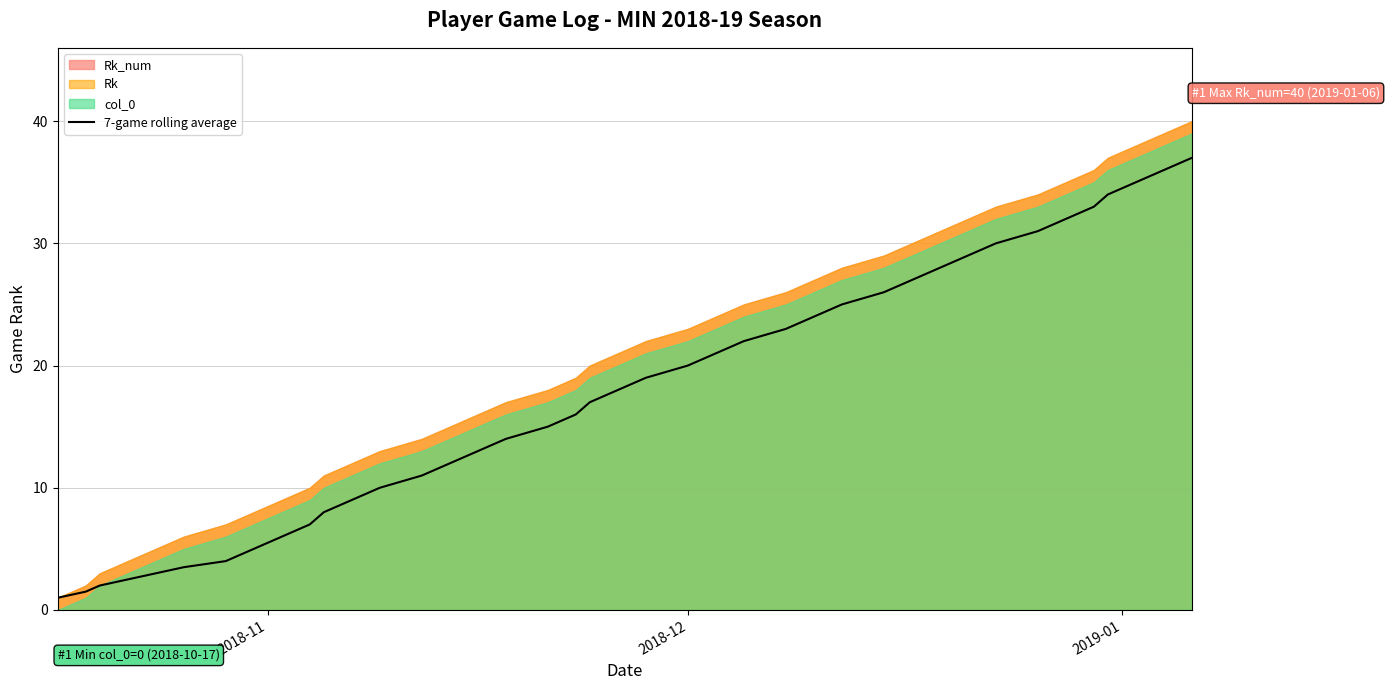

How many values exceed 18?

19